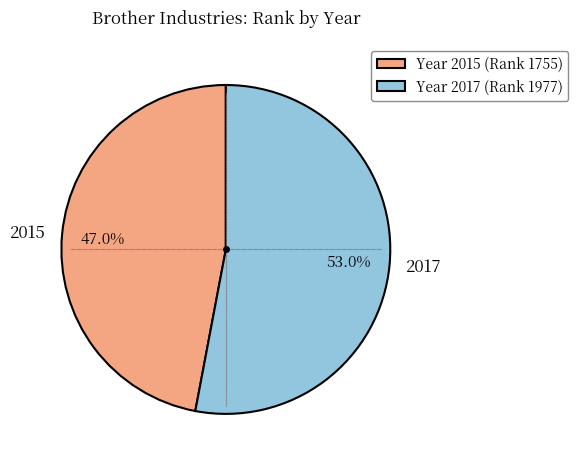

Is it true that 2015 is 55% of the pie?

False